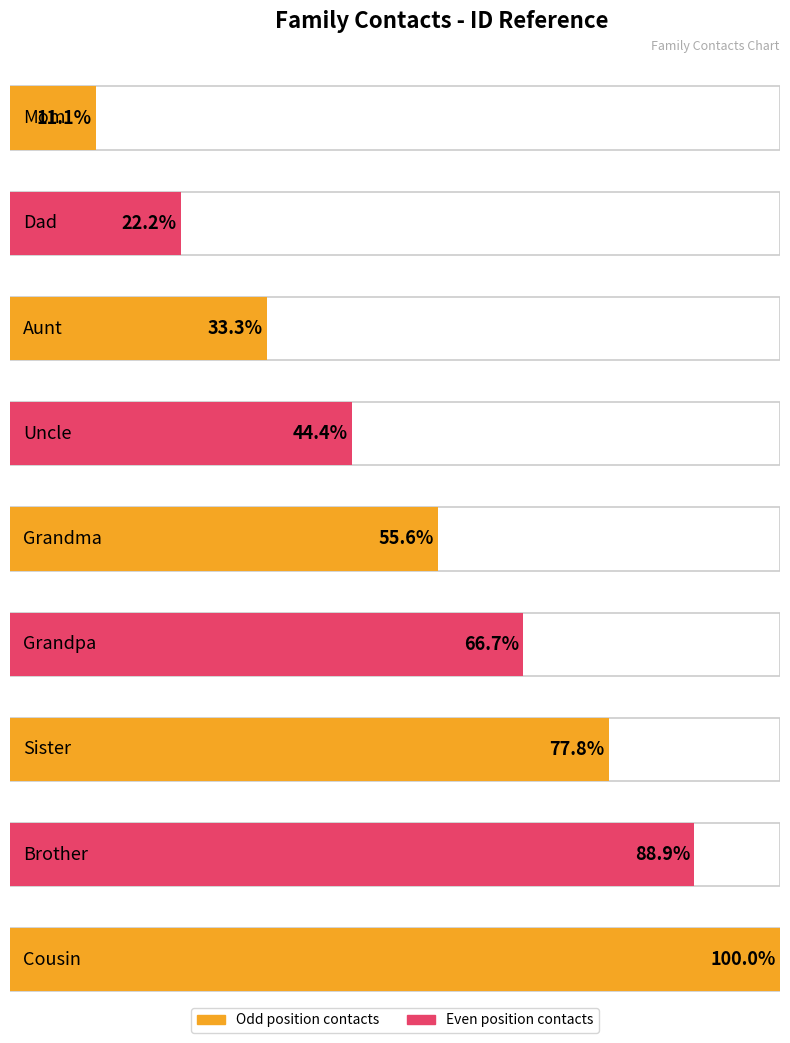

Reading right to left, what are all the values shown in this chart?

Cousin=9	Brother=8	Sister=7	Grandpa=6	Grandma=5	Uncle=4	Aunt=3	Dad=2	Mom=1